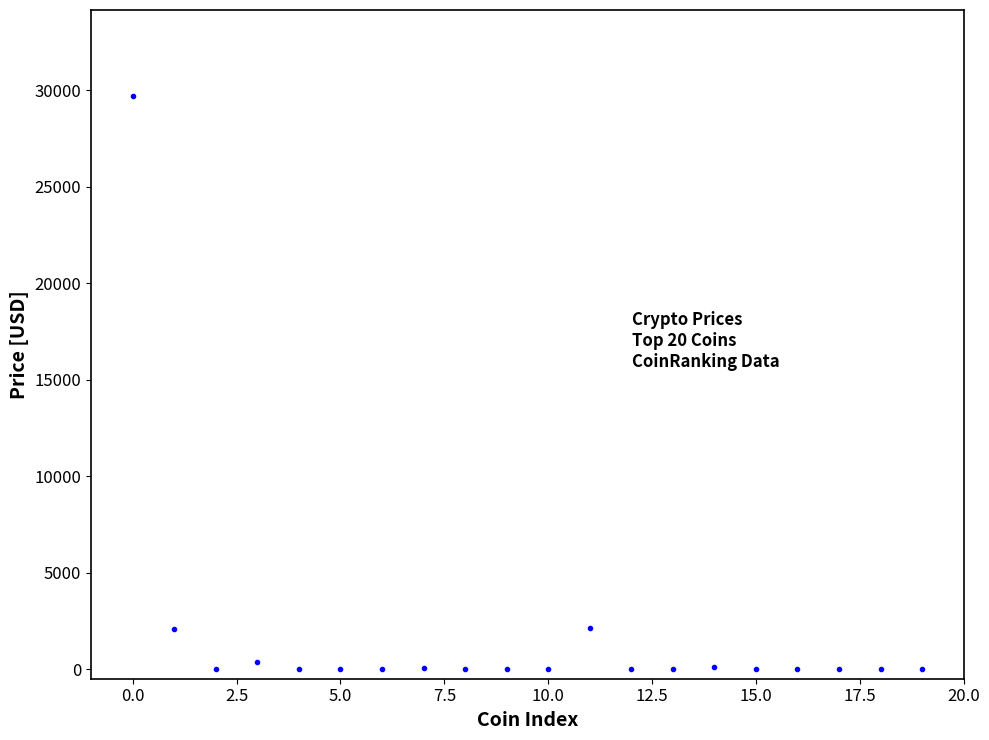

What is the range of Y values (max minus min)?

29700.0